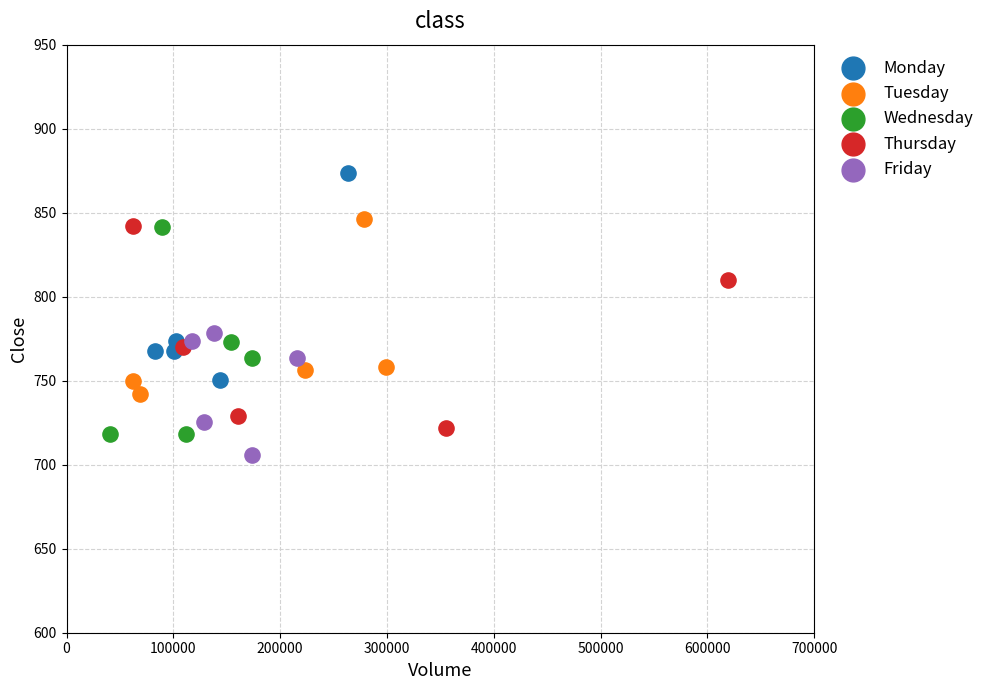

Which series has the widest spread of Y values?

Wednesday